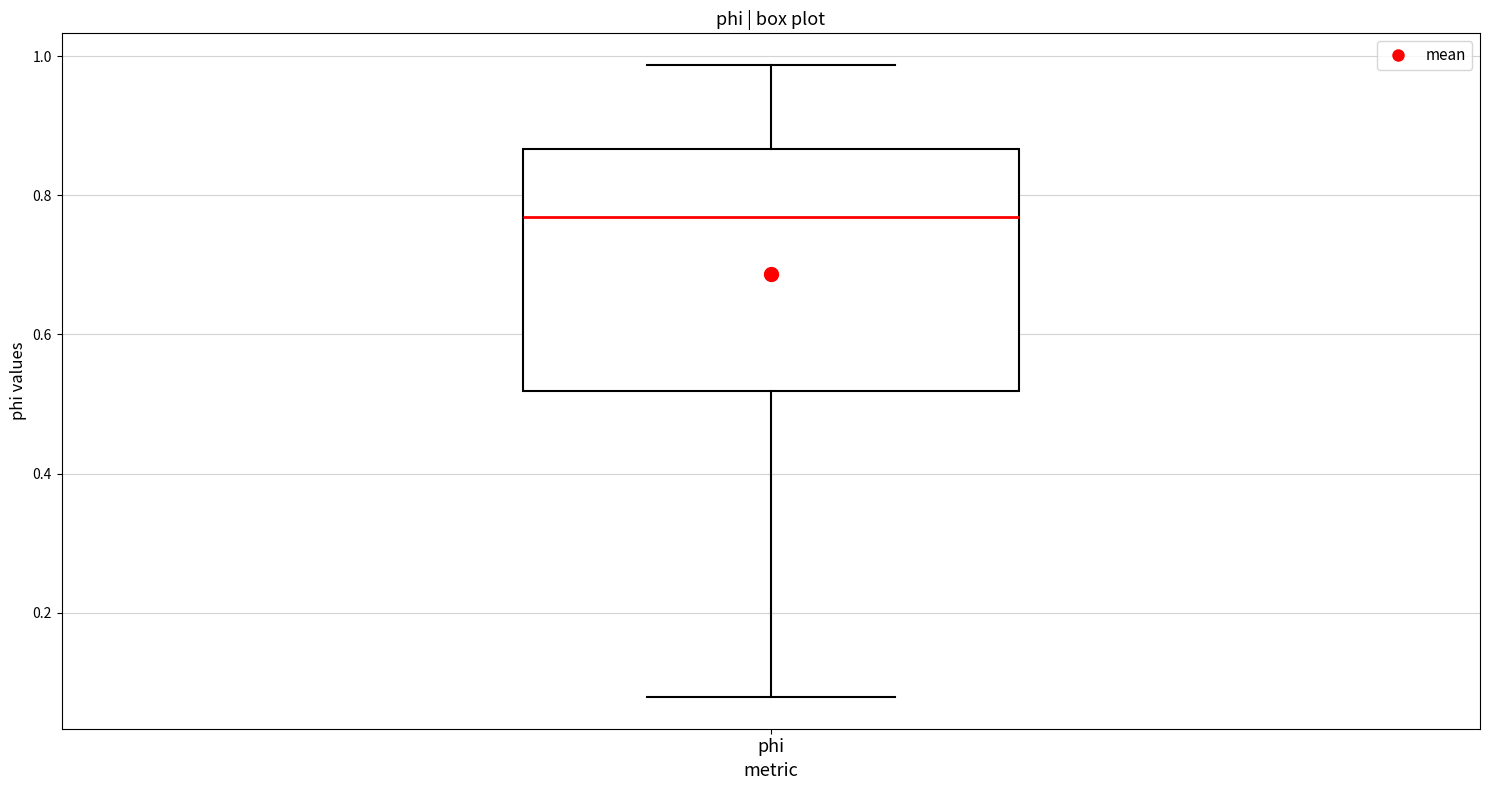

Where is the lower edge of the box for phi on the y-axis? The values are not printed on the chart, so give them approximately, as read against the axis.

0.52